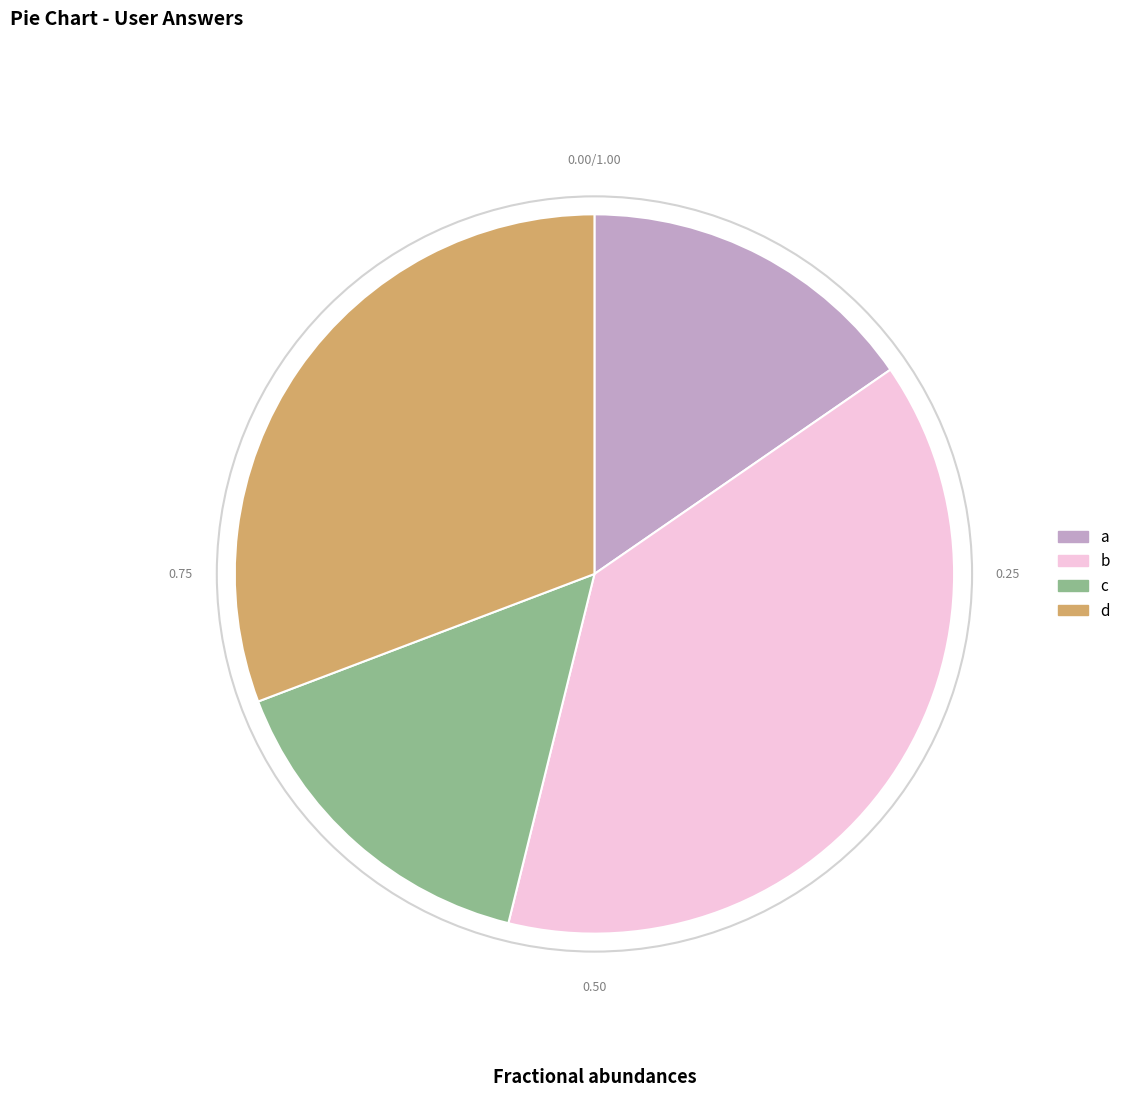

Does c represent more than half of the total?

No